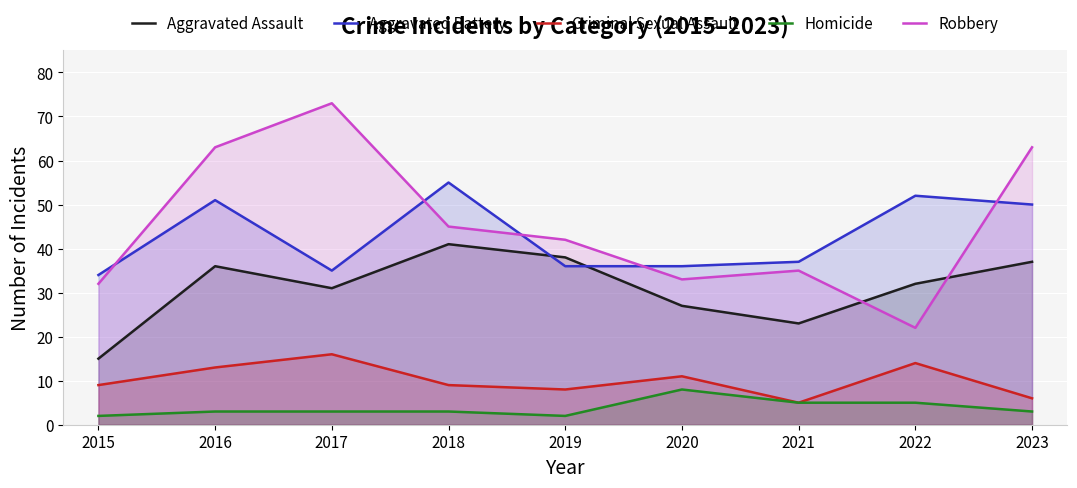

What is the difference between the maximum and minimum values in the Robbery series?

51